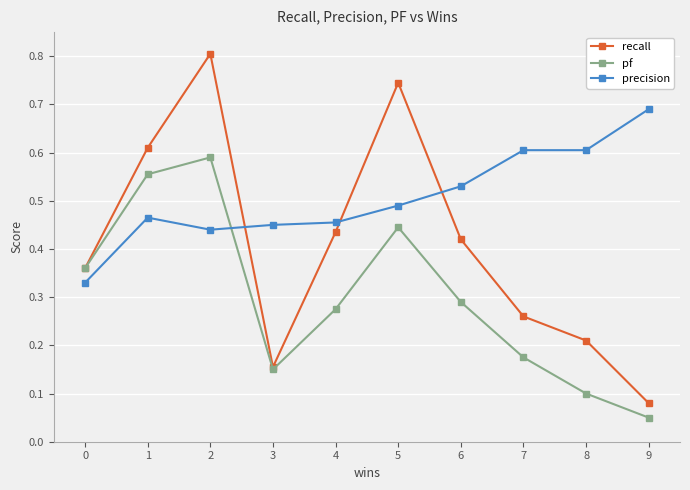

At how many categories does at least one series exceed 0?

10